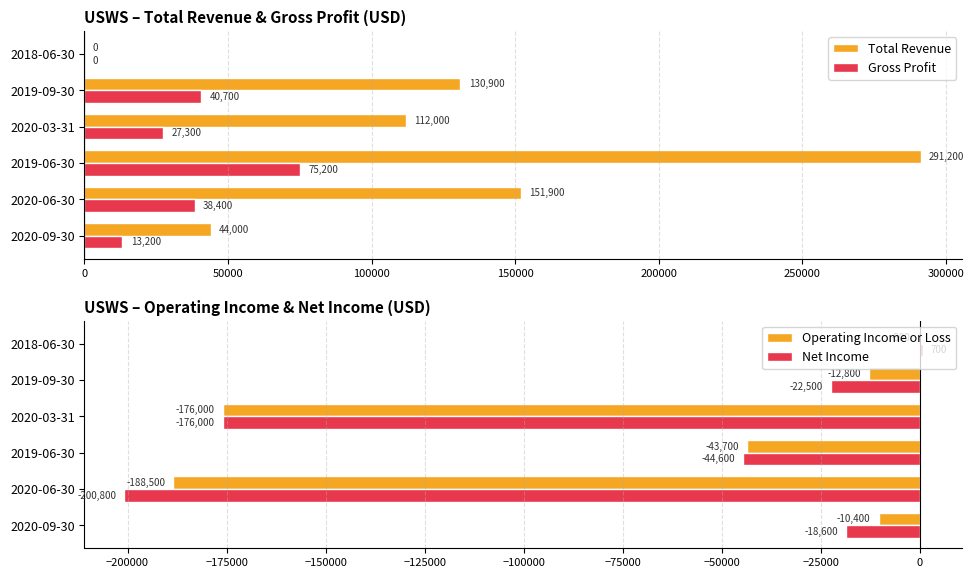

How many values in the Net Income series are below -22500?

3